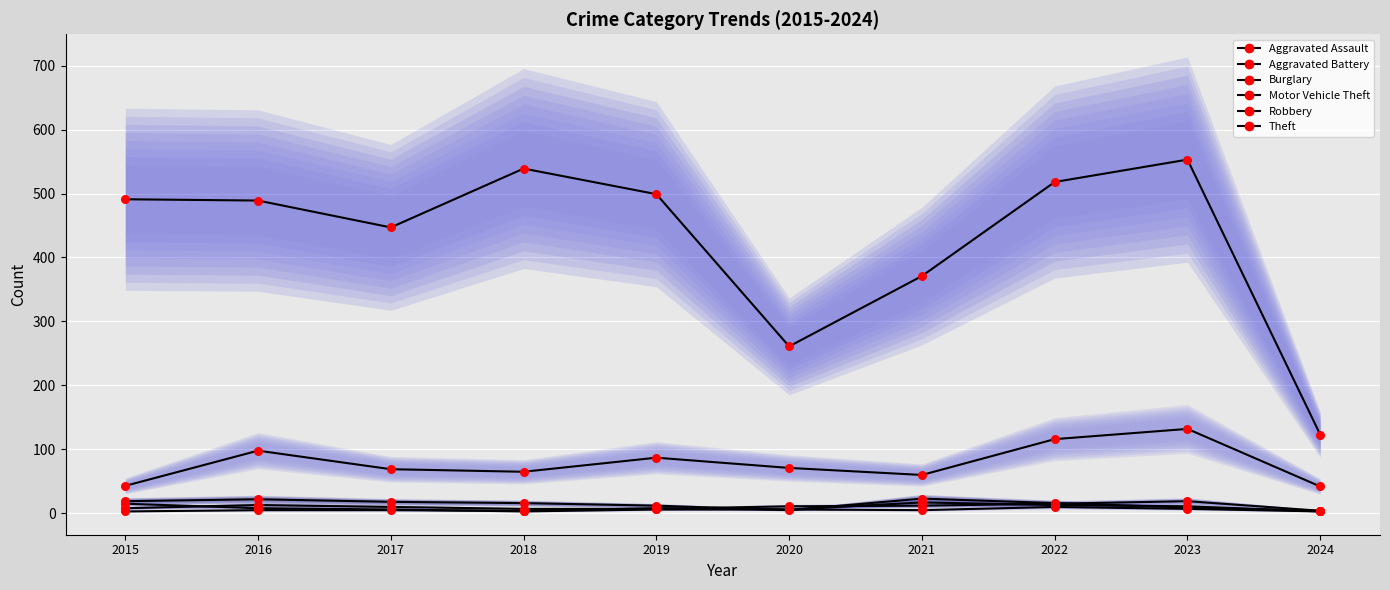

What are all the series names shown in the legend?

Aggravated Assault, Aggravated Battery, Burglary, Motor Vehicle Theft, Robbery, Theft